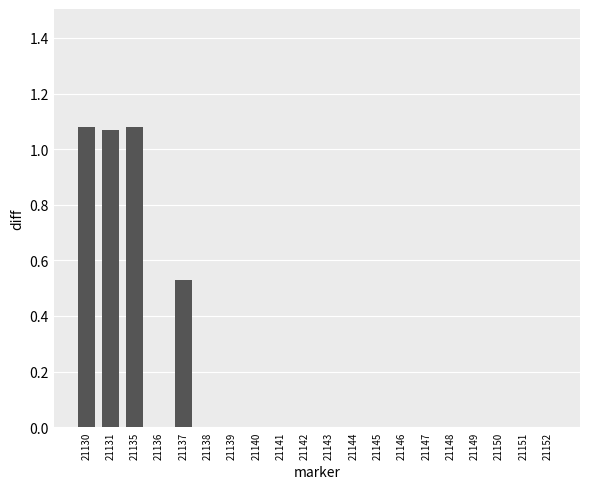

What is the sum of all values?

3.8